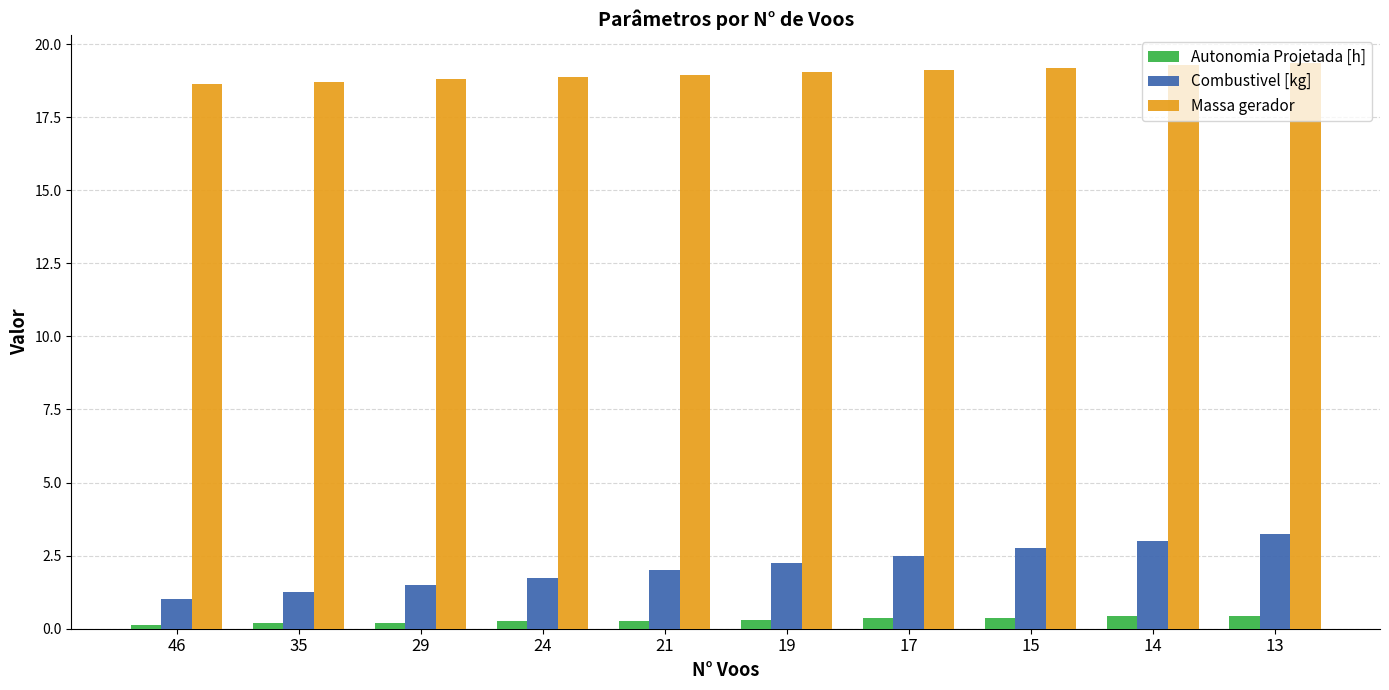

How many distinct data groups are displayed?

3